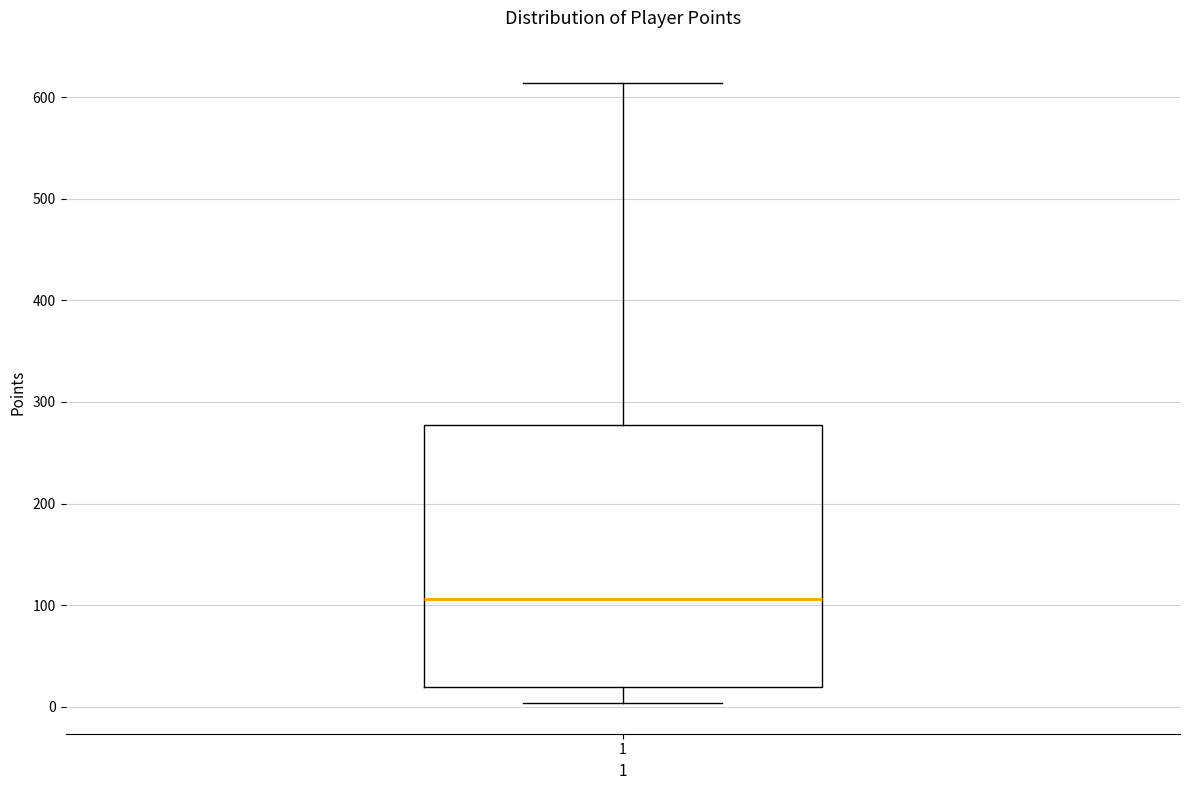

Transcribe this box plot: give where the median line is, the range the box spans, and where the two whiskers end, as read against the y-axis. The values are not printed on the chart, so give them approximately, as read against the axis.

median 110, box 20 to 280, whiskers 0 to 610